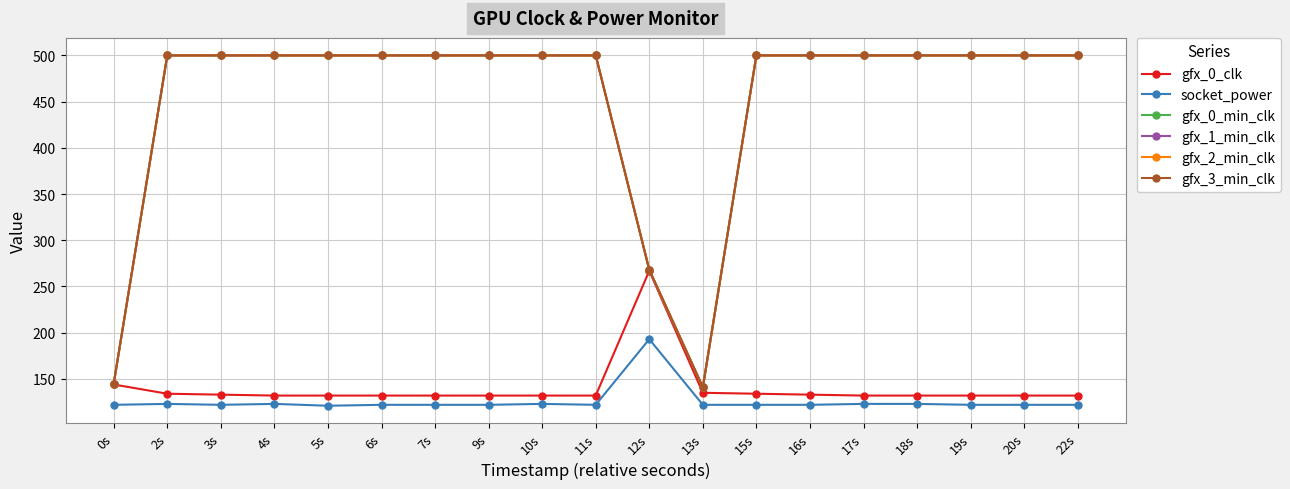

Does the chart have visible grid lines?

Yes